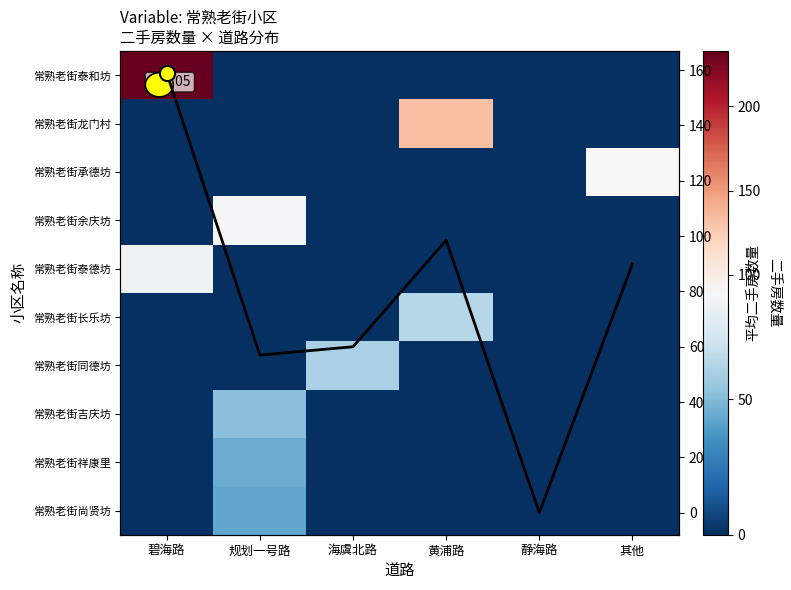

The value of 常熟老街祥康里 at 规划一号路 is 10. True or false?

False